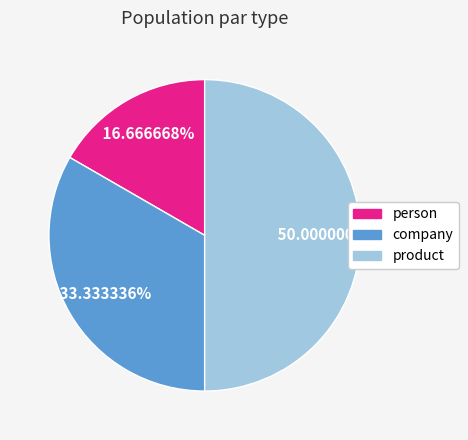

Approximately how many times larger is the value at company compared to product?

0.7